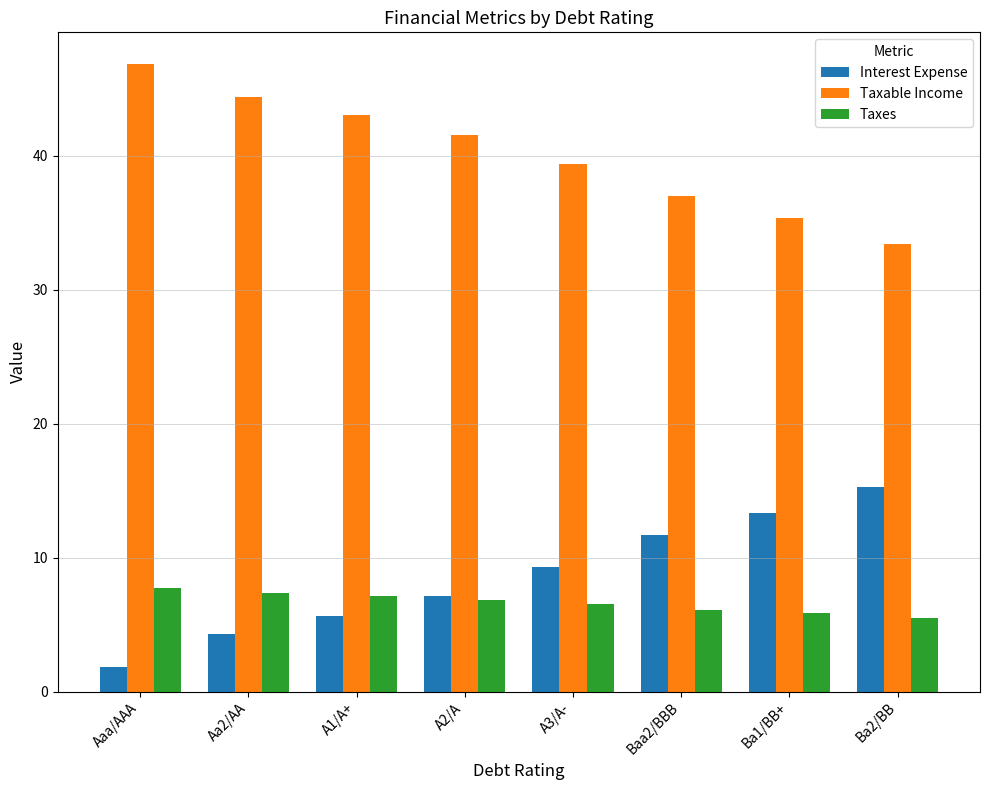

How many bars are there in total?

24